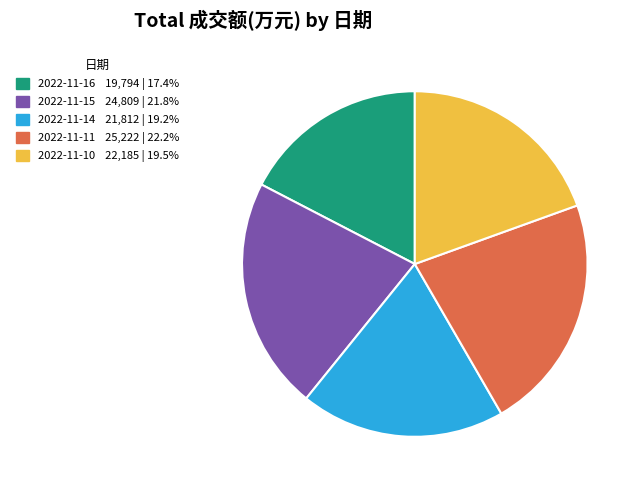

True or false: 2022-11-16 accounts for 5% of the total.

False